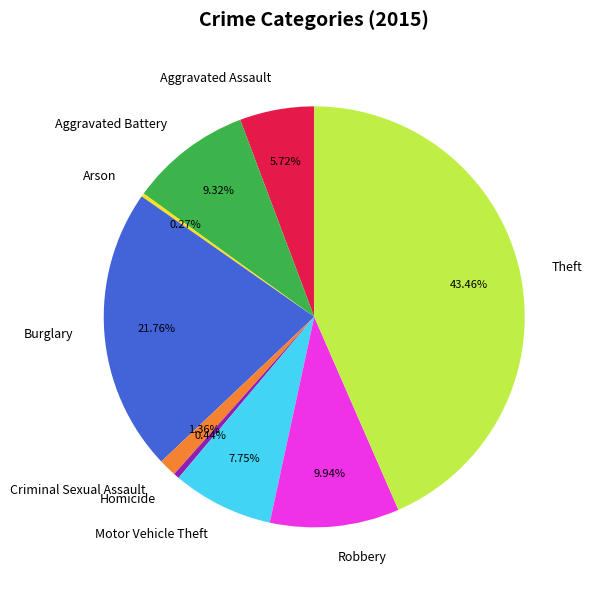

What percentage do Burglary and Robbery together represent?

31.7%